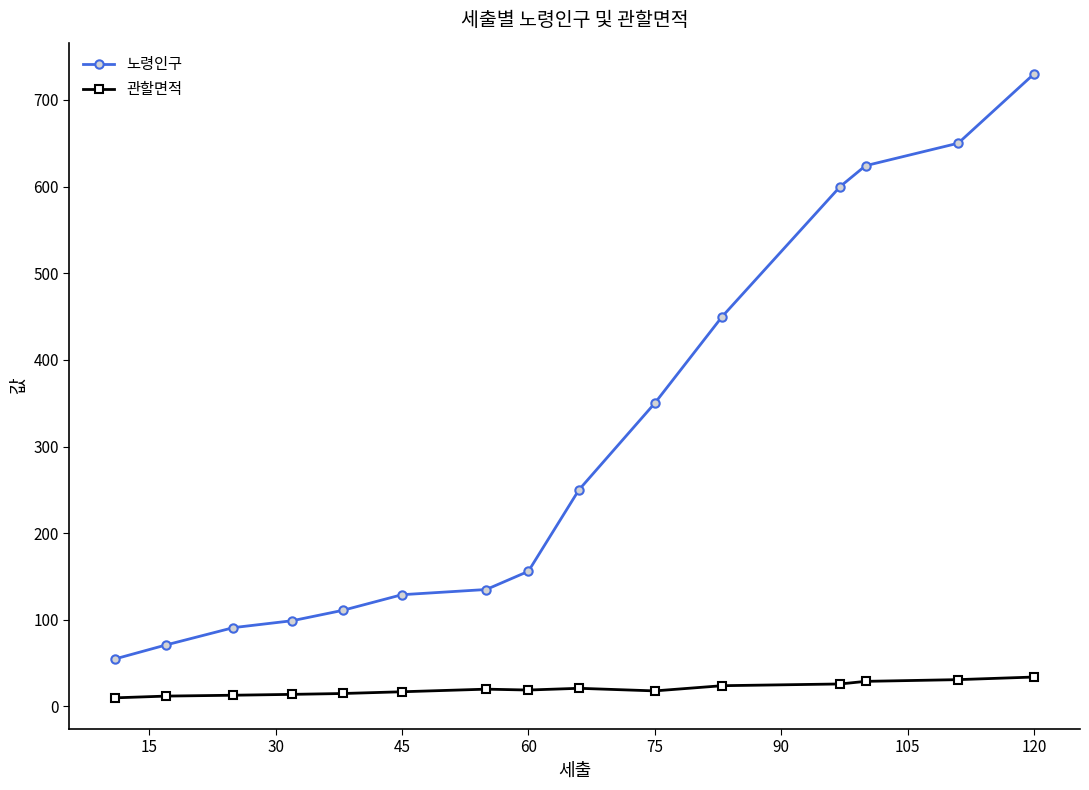

Which series has the largest range (max minus min)?

노령인구